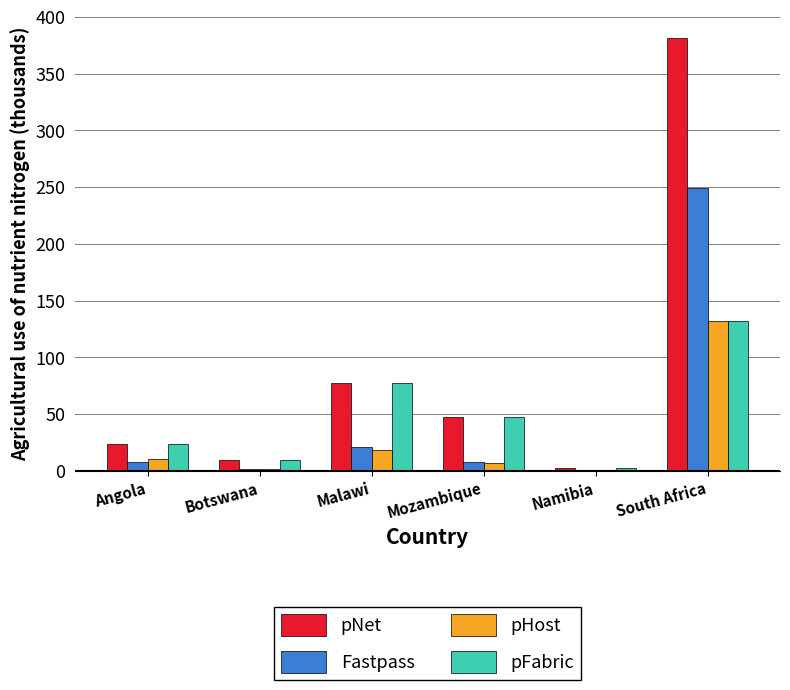

Where is pFabric nearest to the value 67?

Malawi